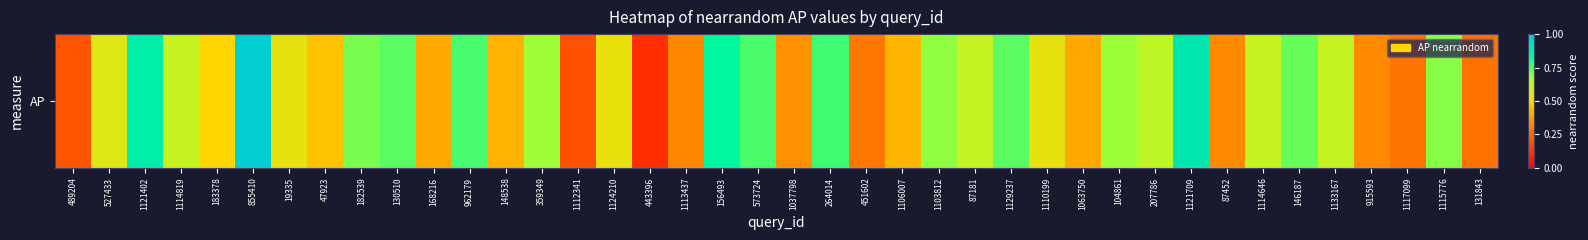

What is the sum of the values at 1124210 and 1114819?

1.2